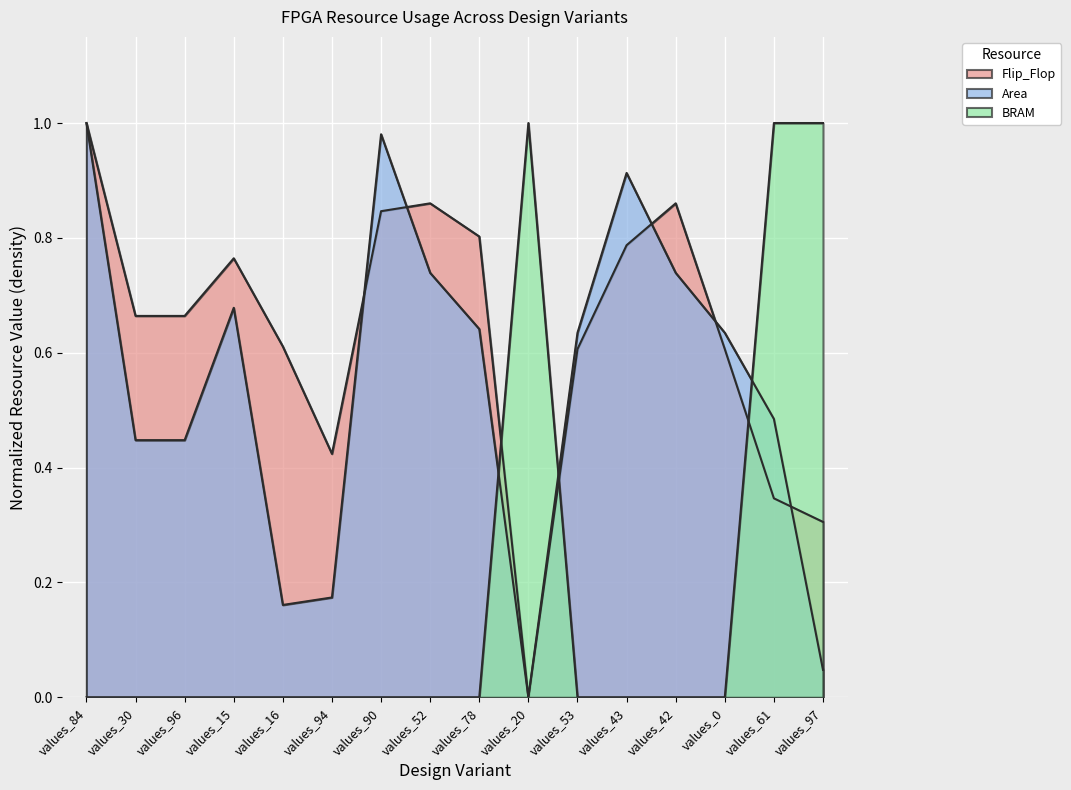

Where is the first local maximum for Flip_Flop?

values_15